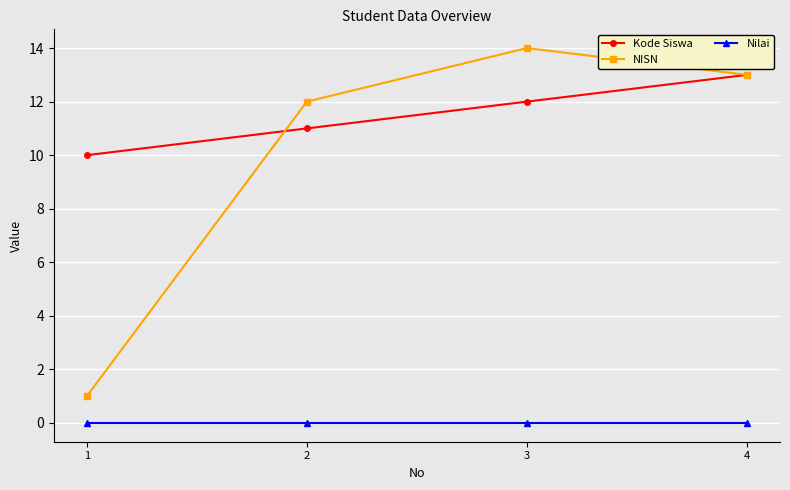

What is the difference between the highest and lowest values at 3?

14